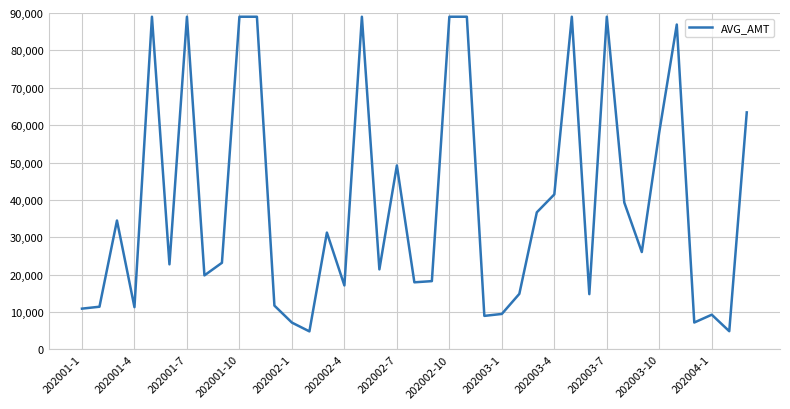

What is the difference between the second highest and second lowest values?

84130